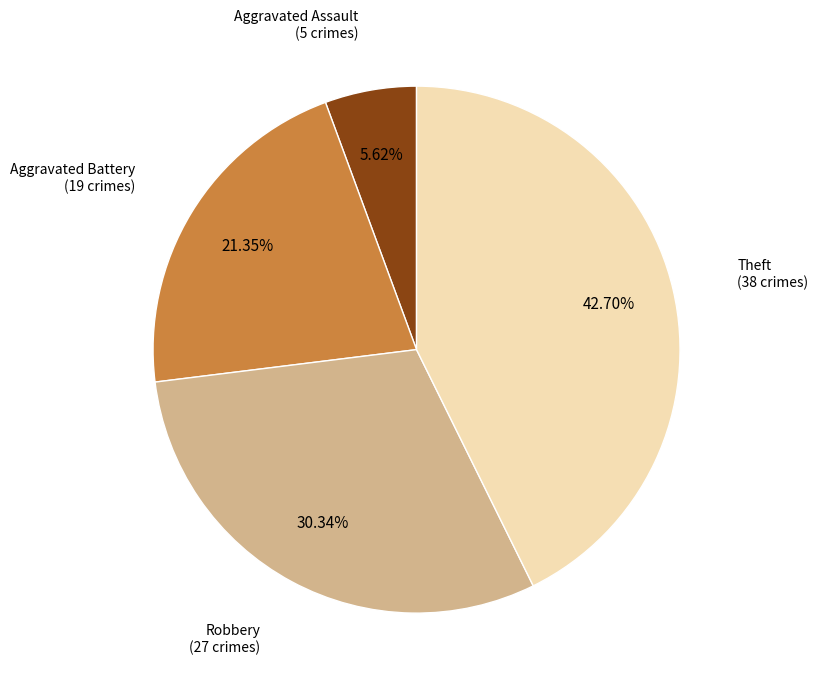

Does any single category account for the majority?

No